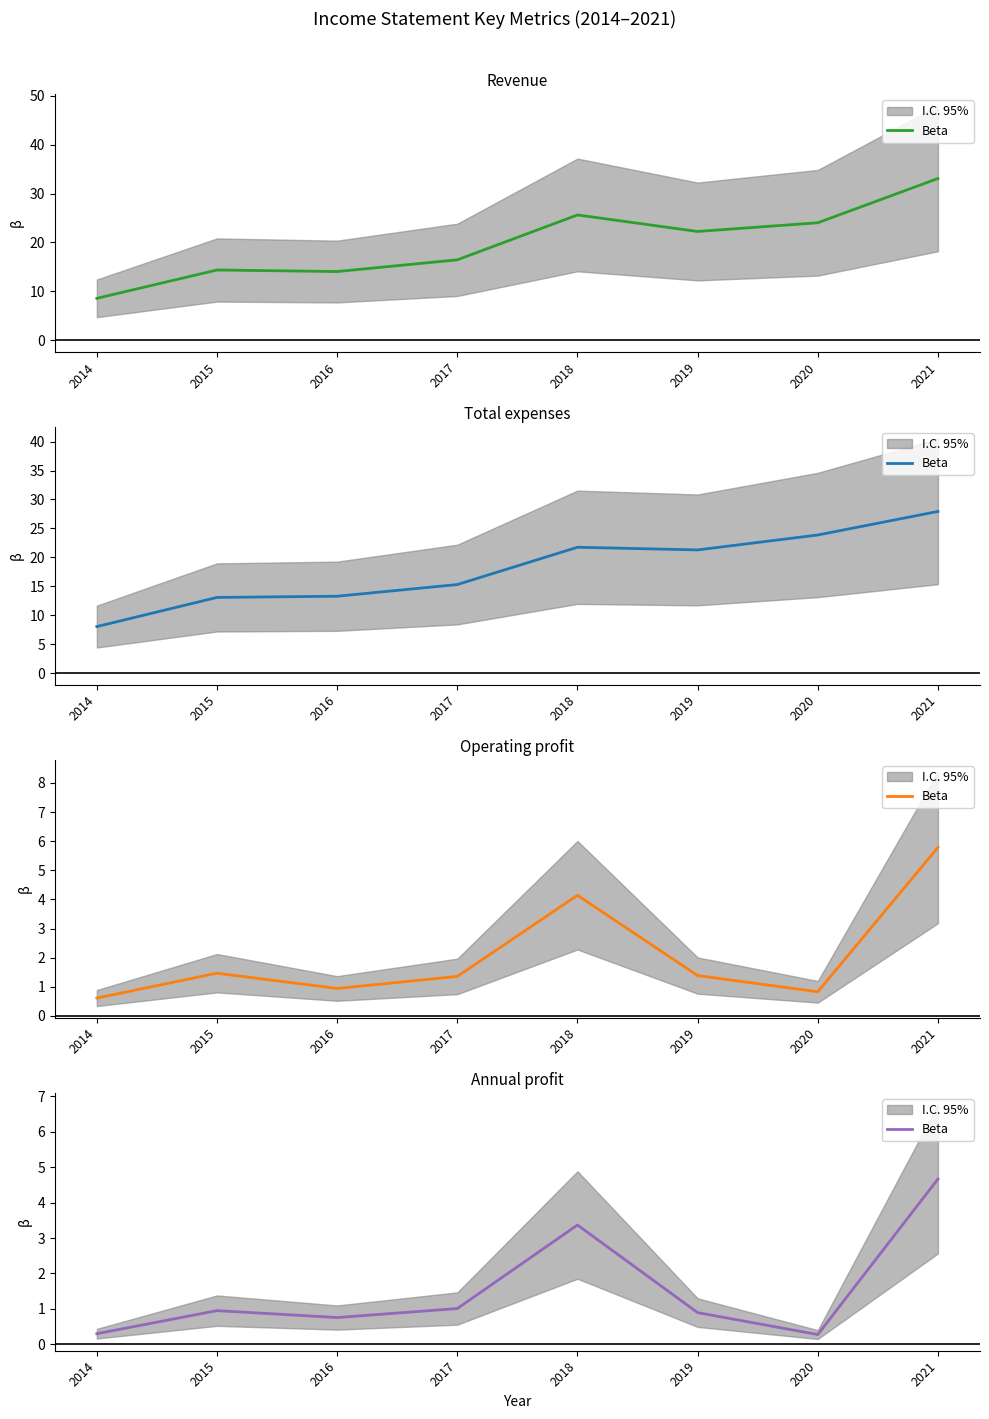

What is the change in value from 2015 to 2016?

-0.2